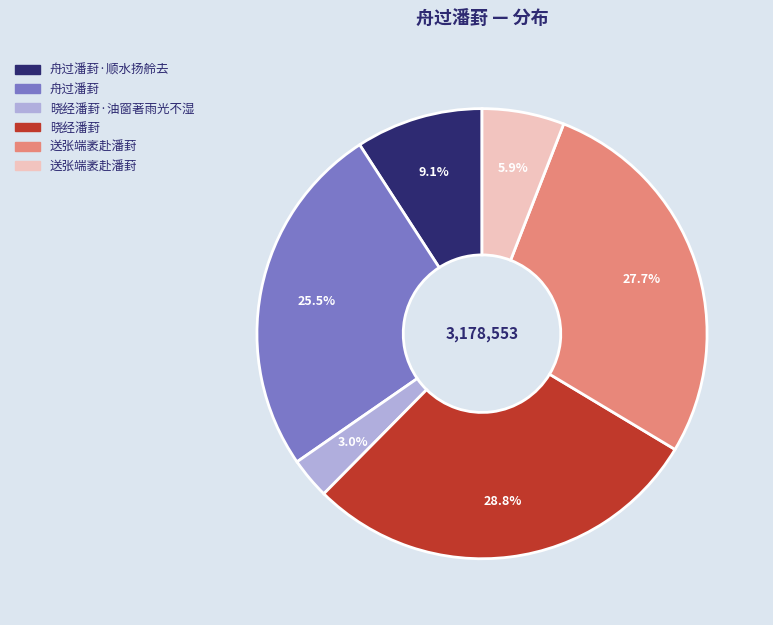

Is there any slice that represents more than half of the pie?

No